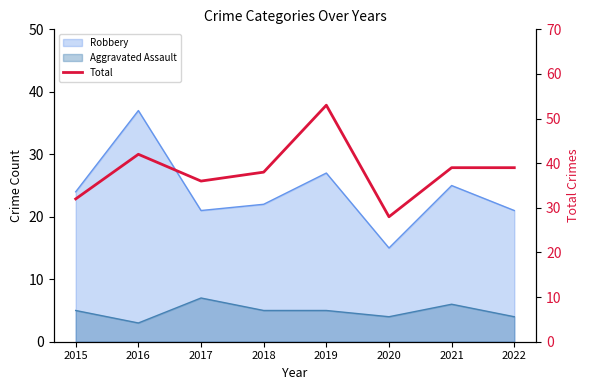

Rank the categories by value from lowest to highest.

2020, 2015, 2017, 2018, 2021, 2022, 2016, 2019